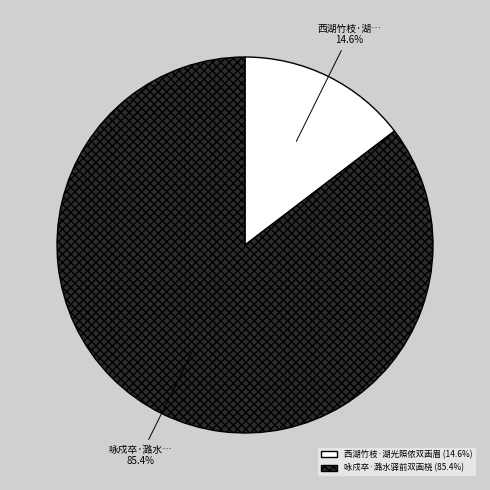

To the nearest percent, what is the difference between the largest and smallest slice percentages?

71%